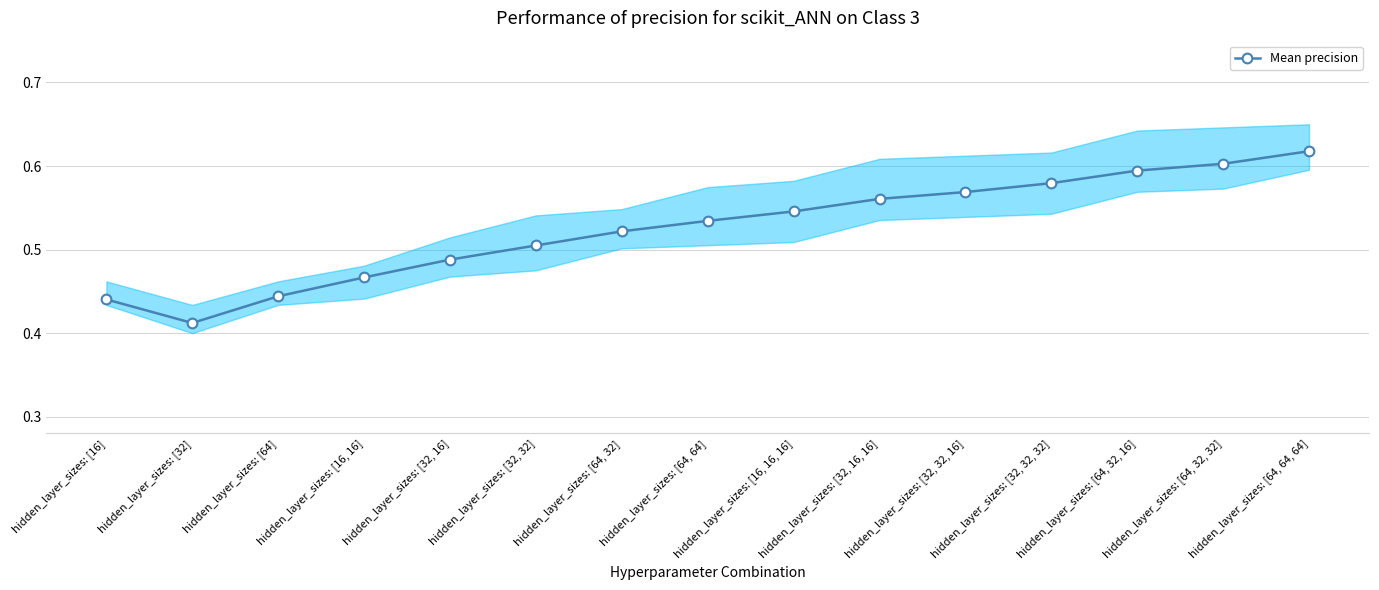

Reading left to right, extract all data points from this chart.

hidden_layer_sizes: [16]=0.4	hidden_layer_sizes: [32]=0.4	hidden_layer_sizes: [64]=0.4	hidden_layer_sizes: [16, 16]=0.5	hidden_layer_sizes: [32, 16]=0.5	hidden_layer_sizes: [32, 32]=0.5	hidden_layer_sizes: [64, 32]=0.5	hidden_layer_sizes: [64, 64]=0.5	hidden_layer_sizes: [16, 16, 16]=0.5	hidden_layer_sizes: [32, 16, 16]=0.6	hidden_layer_sizes: [32, 32, 16]=0.6	hidden_layer_sizes: [32, 32, 32]=0.6	hidden_layer_sizes: [64, 32, 16]=0.6	hidden_layer_sizes: [64, 32, 32]=0.6	hidden_layer_sizes: [64, 64, 64]=0.6